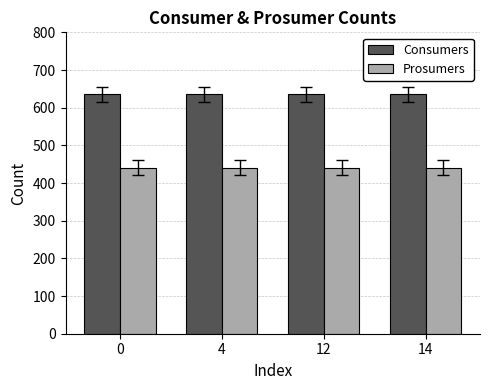

What is the sum of the Prosumers values at 0 and 14?

880